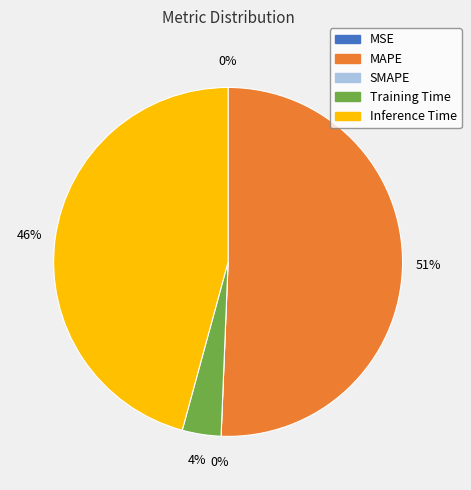

How many segments does this pie chart have?

5